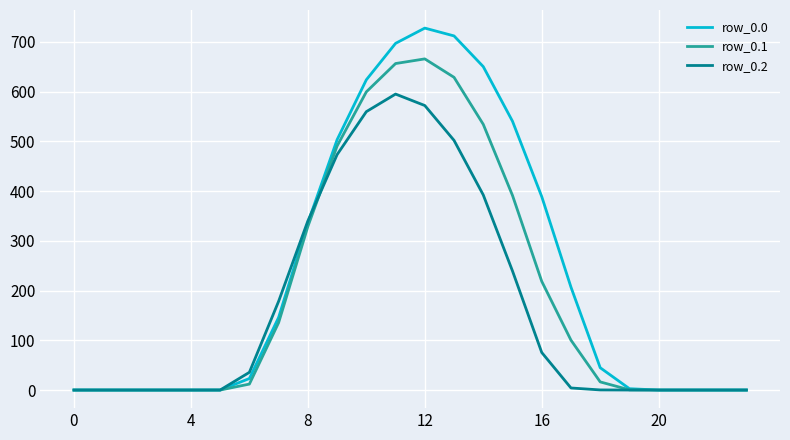

How many lines are shown in the chart?

3